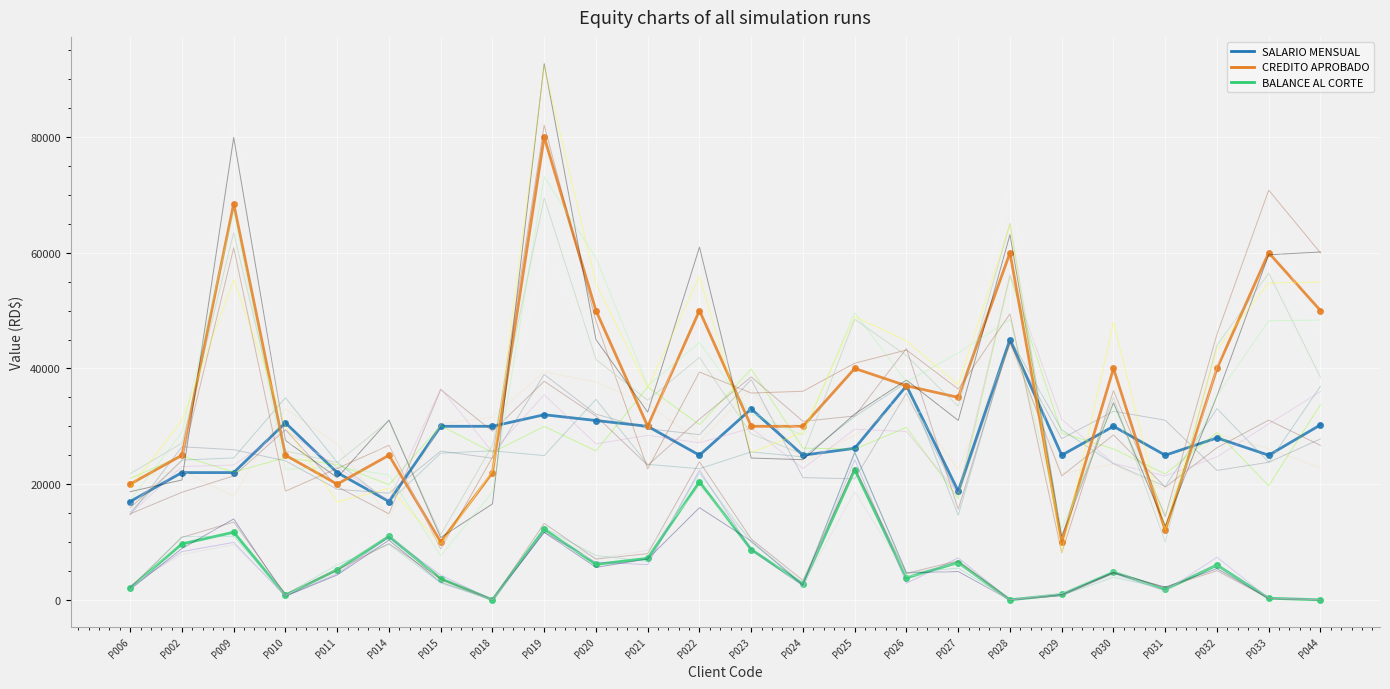

At which category does the chart reach its peak across all series?

P019